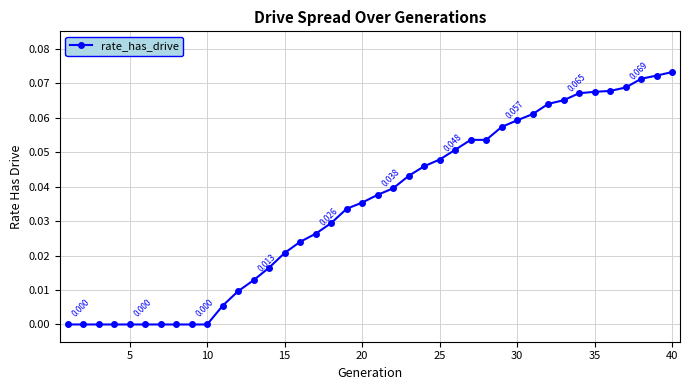

How many categories are shown in the chart?

40